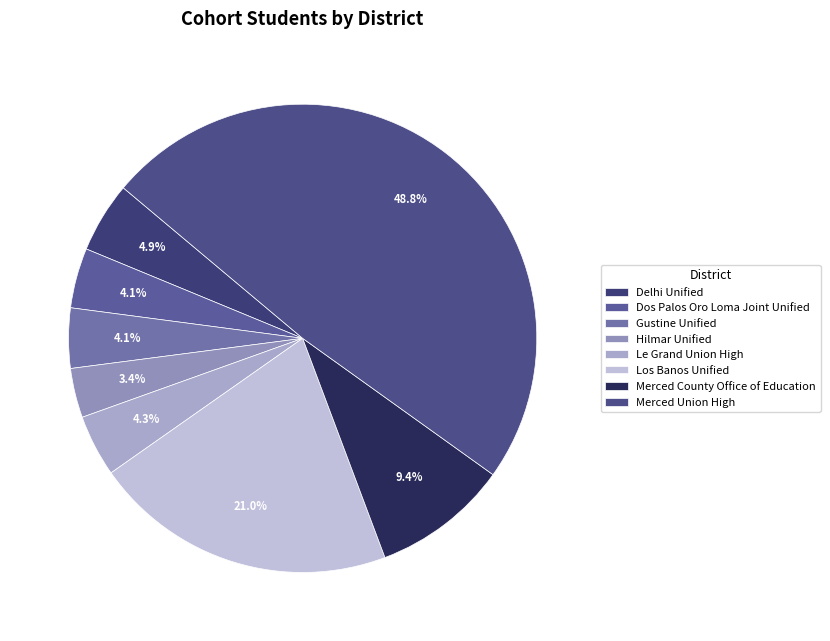

Count the number of slices in the pie.

8